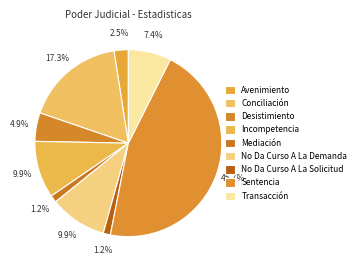

What percentage is the Incompetencia slice, to the nearest percent?

10%